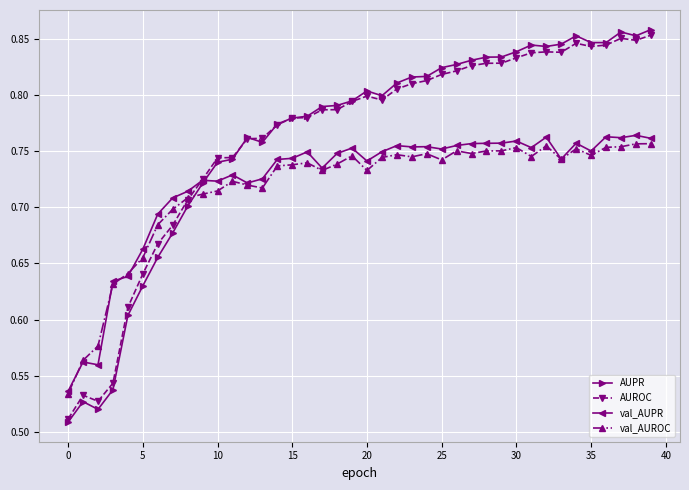

What is the sum of all AUPR values?

30.5